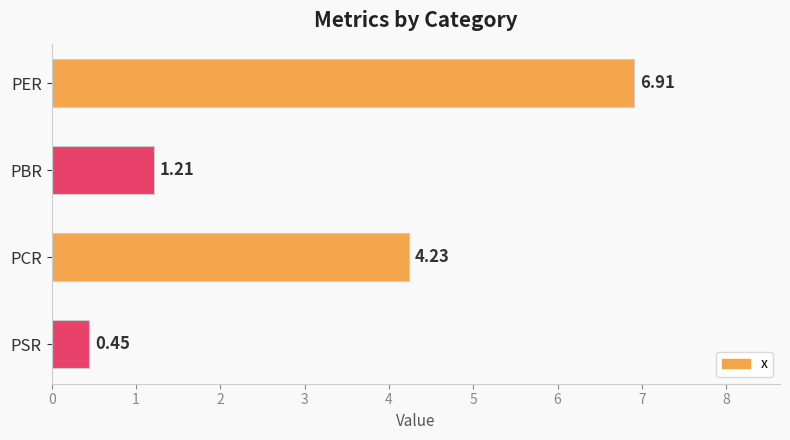

How many distinct data groups are displayed?

1